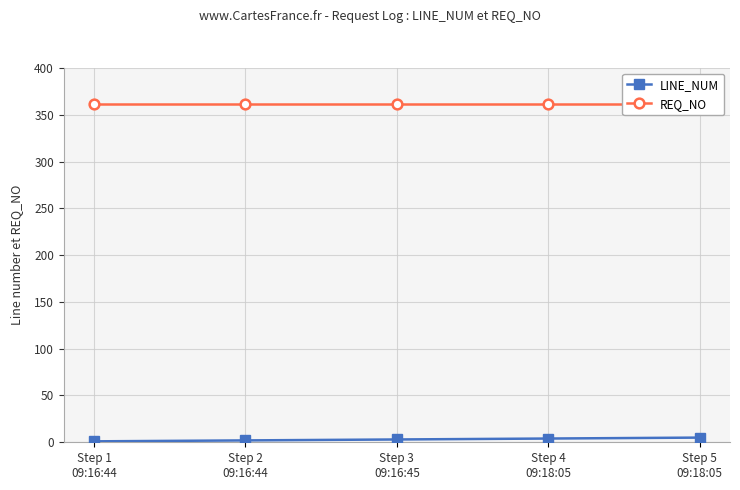

How many LINE_NUM values are between 2 and 4?

3